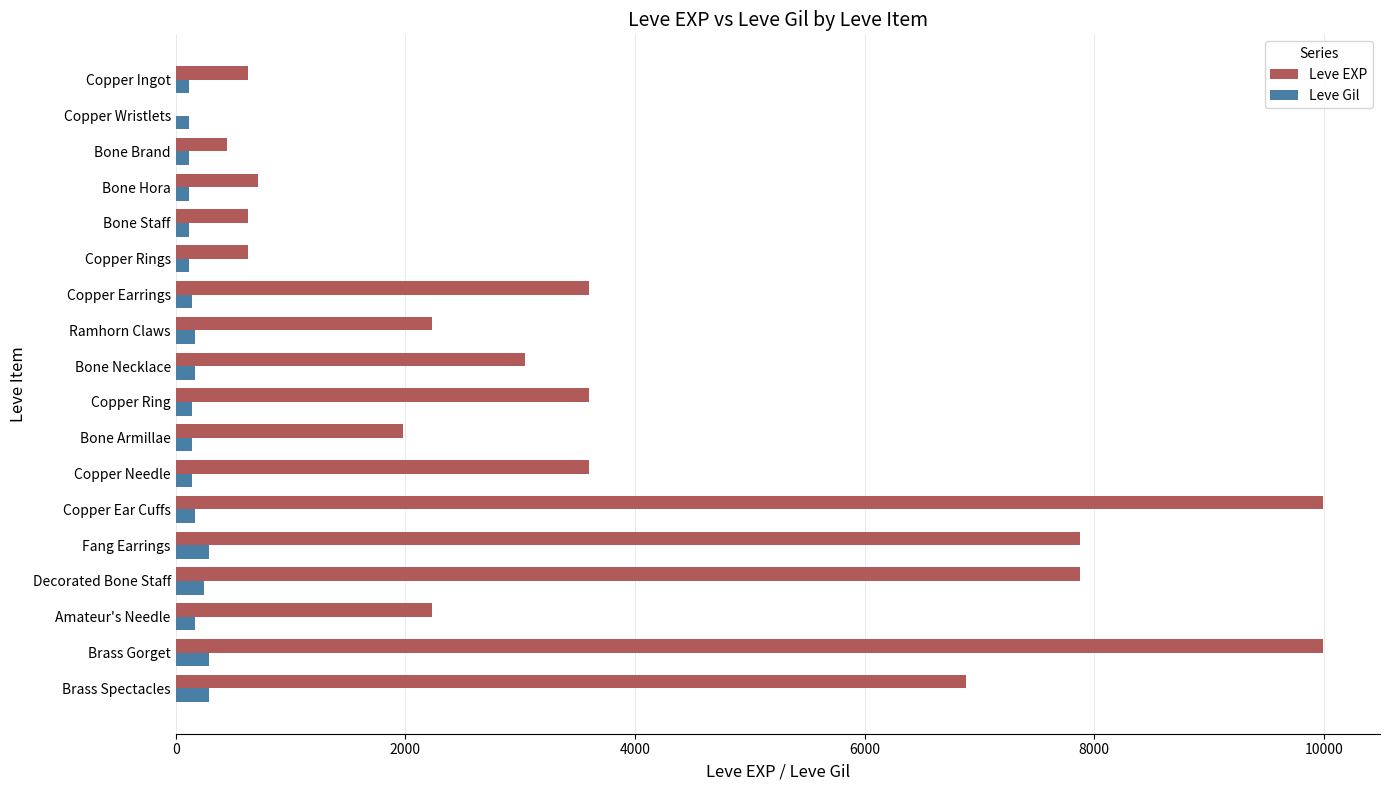

Is it true that Leve Gil equals 293 at Brass Gorget?

True